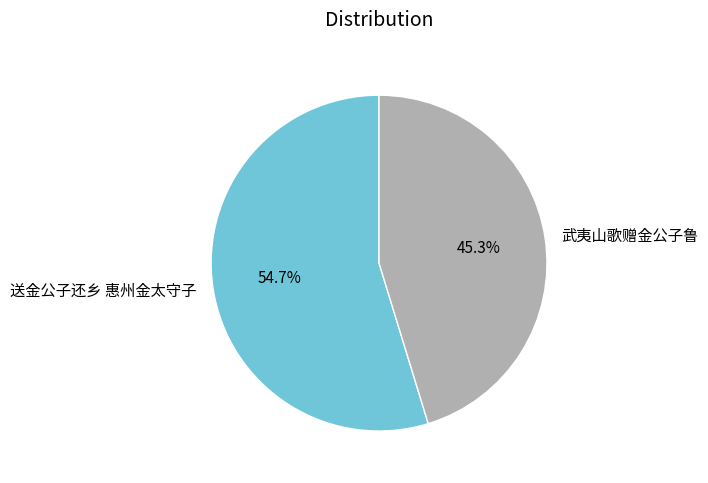

Between 送金公子还乡 惠州金太守子 and 武夷山歌赠金公子鲁, which is larger?

送金公子还乡 惠州金太守子